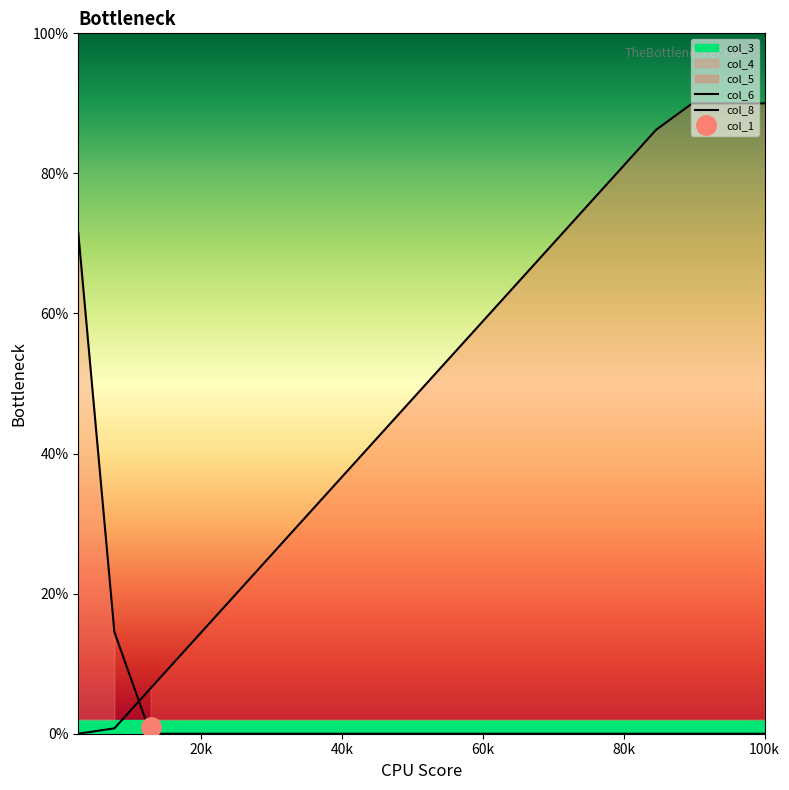

True or false: col_6 has more than 0 interior local peaks.

False